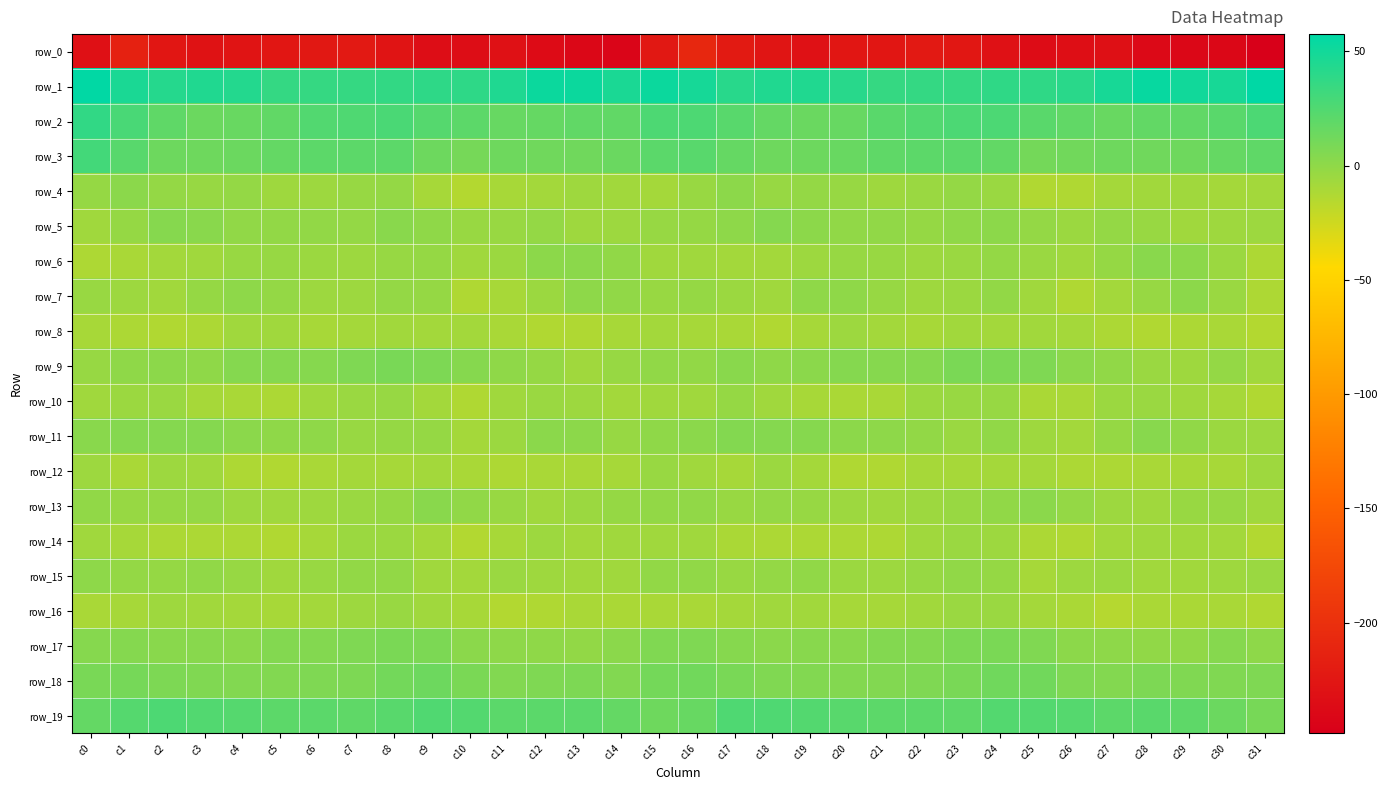

Where is row_19 nearest to the value 18?

c0